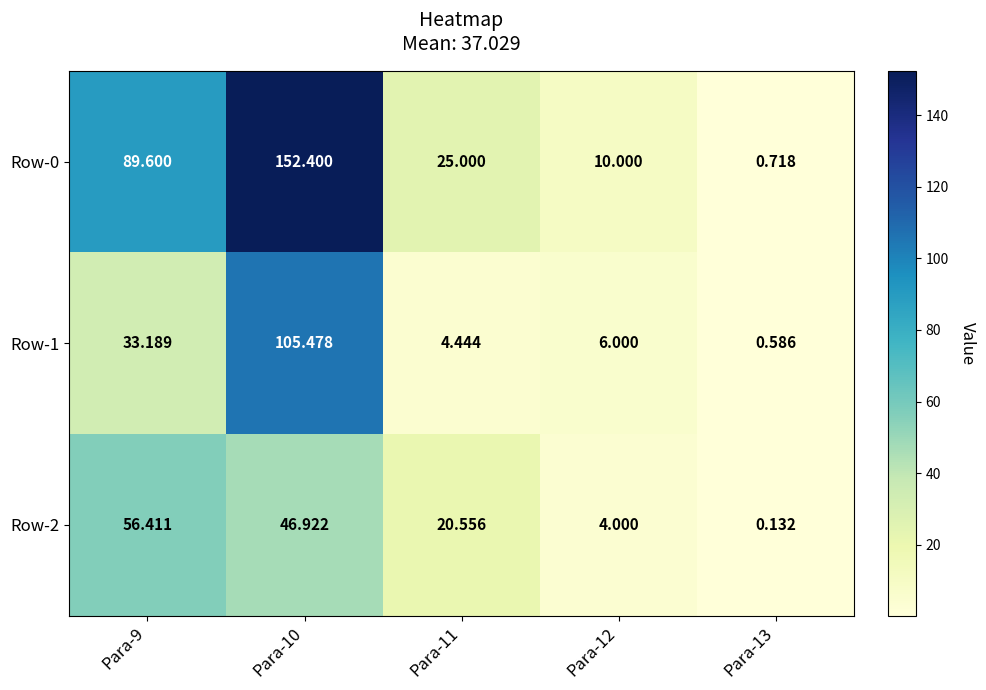

Rank the series at Para-13 from highest to lowest value.

Row-0, Row-1, Row-2